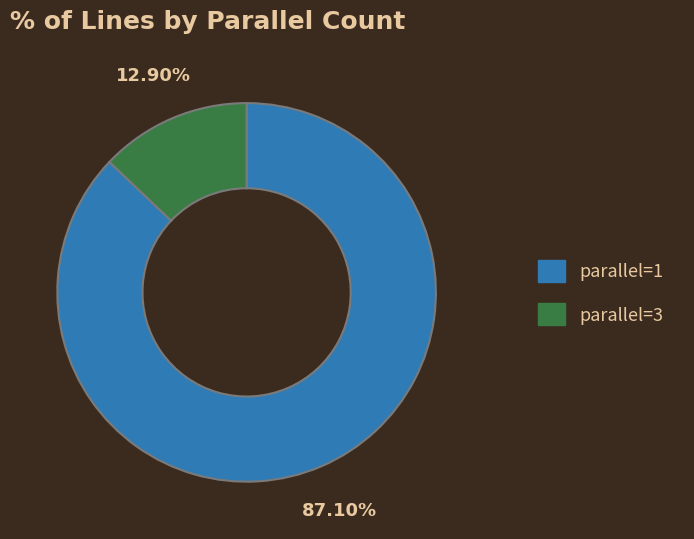

Is there any slice that represents more than half of the pie?

Yes